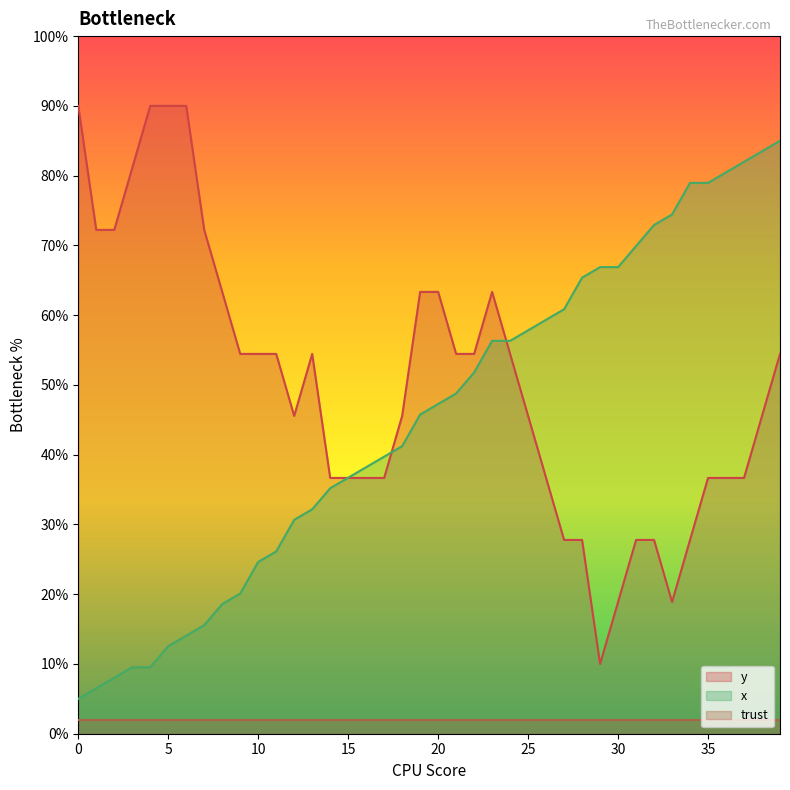

How many interior local valleys does the y series have?

3